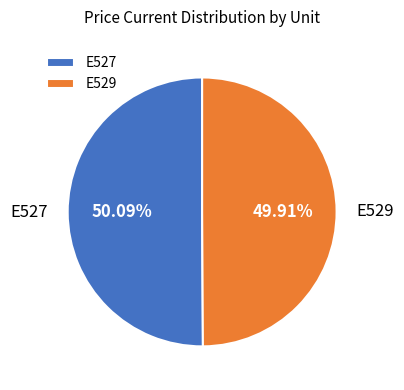

Does any single category account for the majority?

Yes